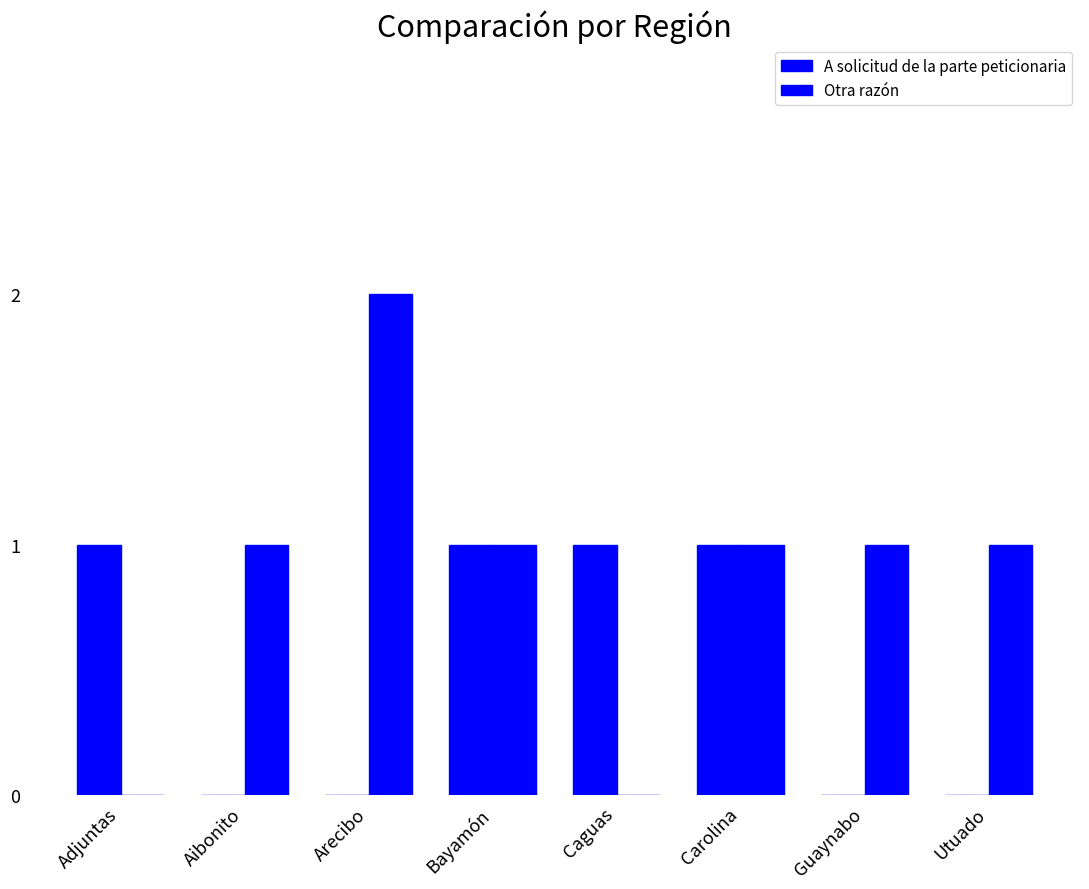

How many groups of bars are there?

8